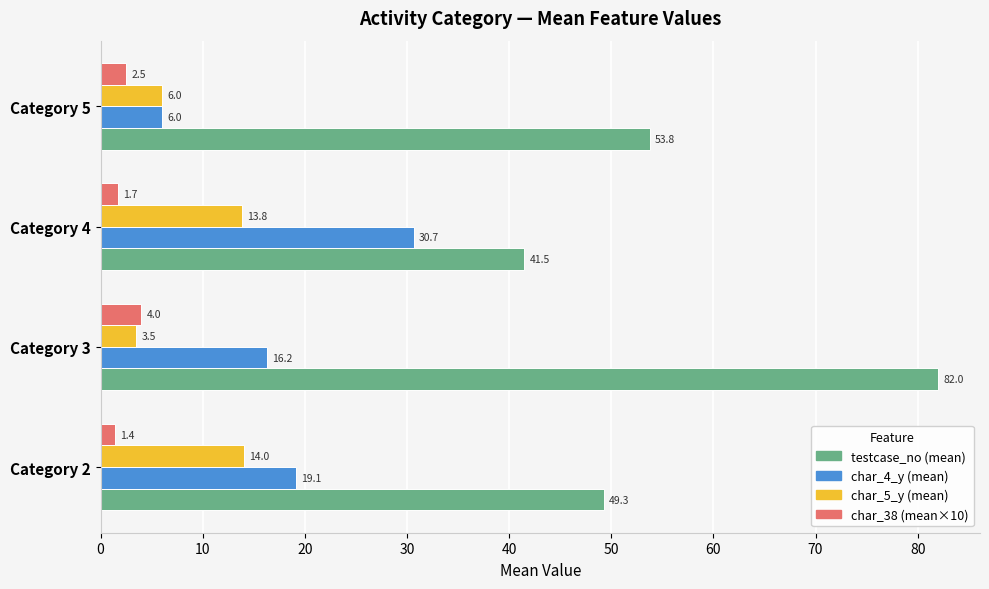

How many data points does each series have?

4